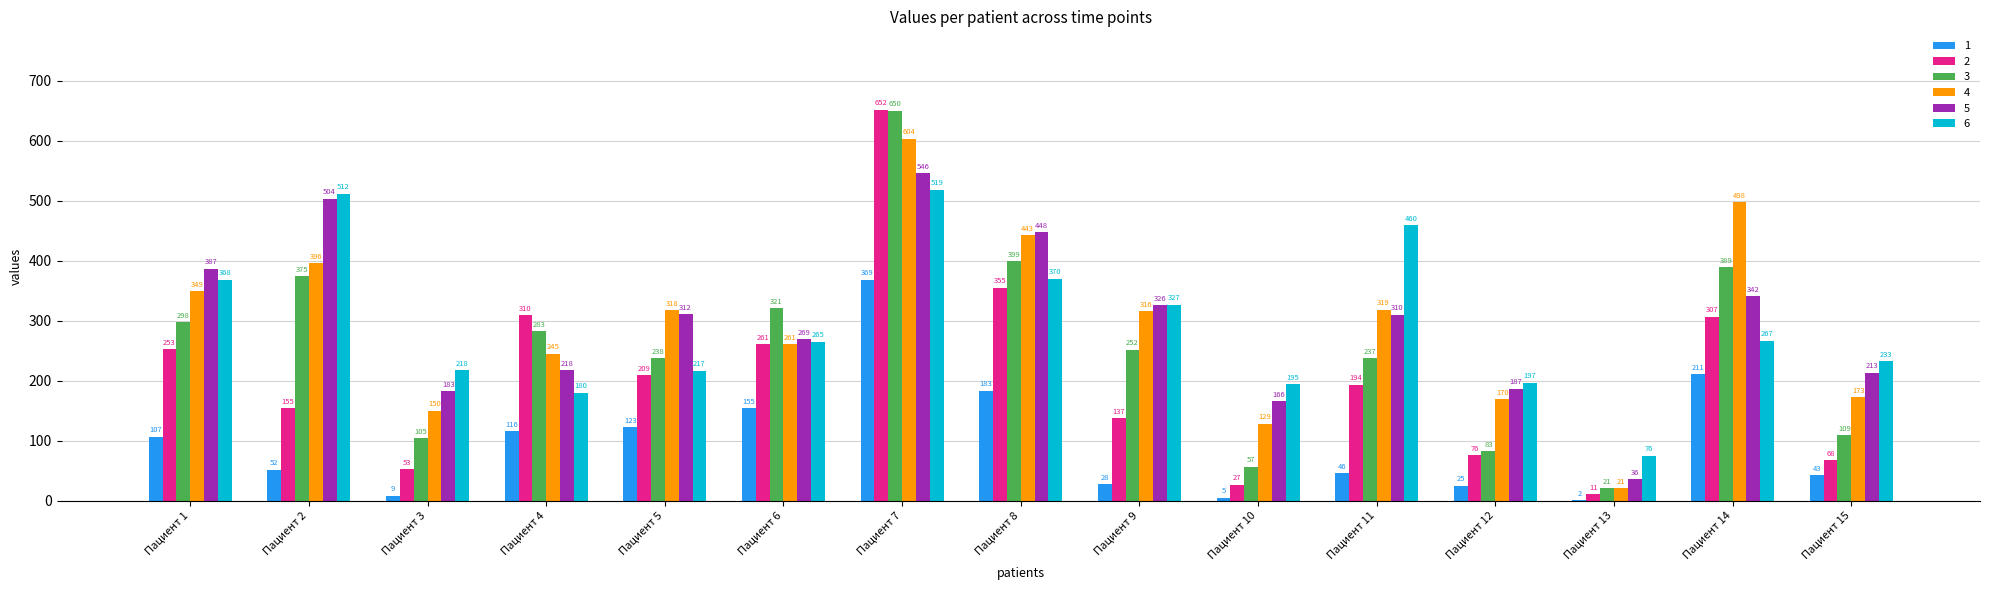

What is the spread (max minus min) of values at Пациент 13?

74.0